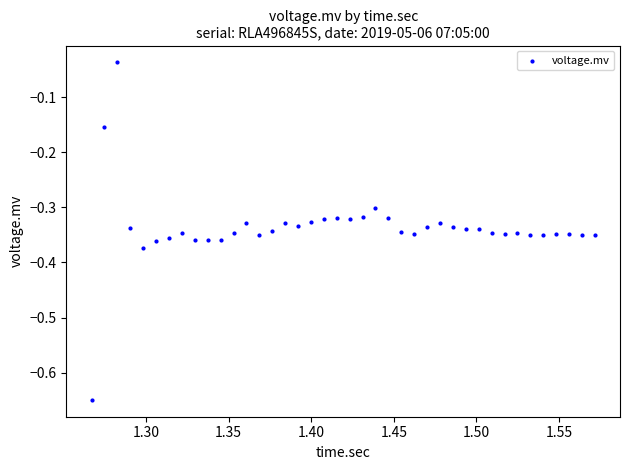

What is the range of Y values (max minus min)?

0.6